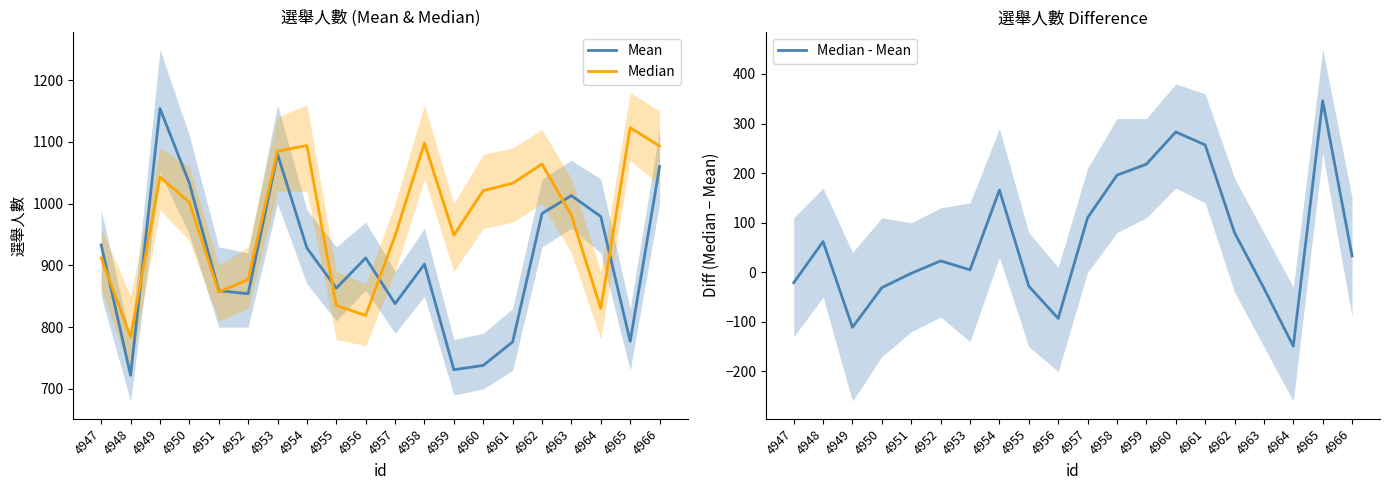

At which category does Median reach its first local peak?

4949